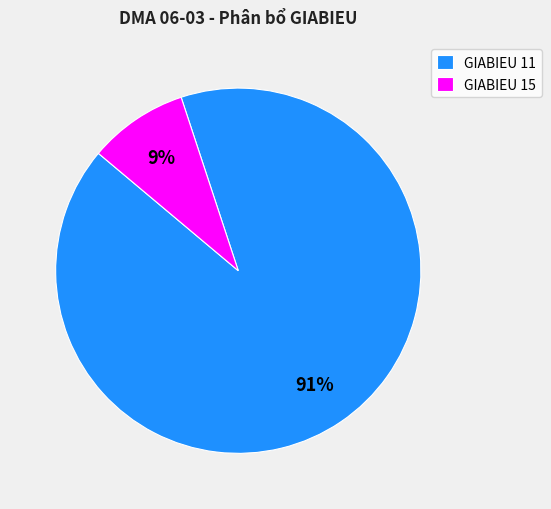

Rank the categories by value from highest to lowest.

GIABIEU 11, GIABIEU 15